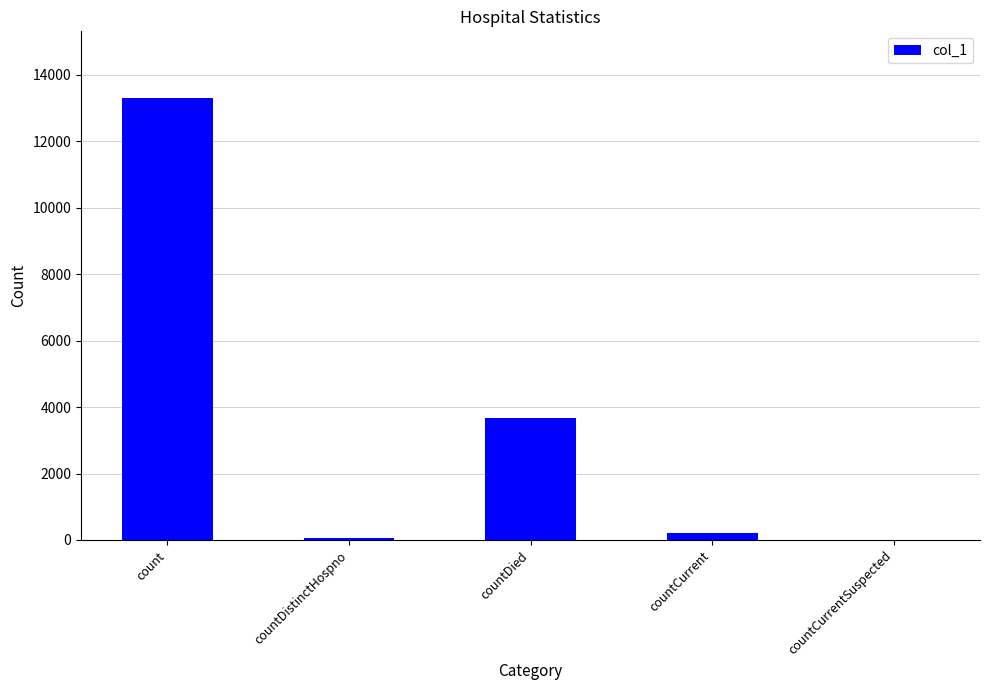

Between countDistinctHospno and count, which is larger?

count